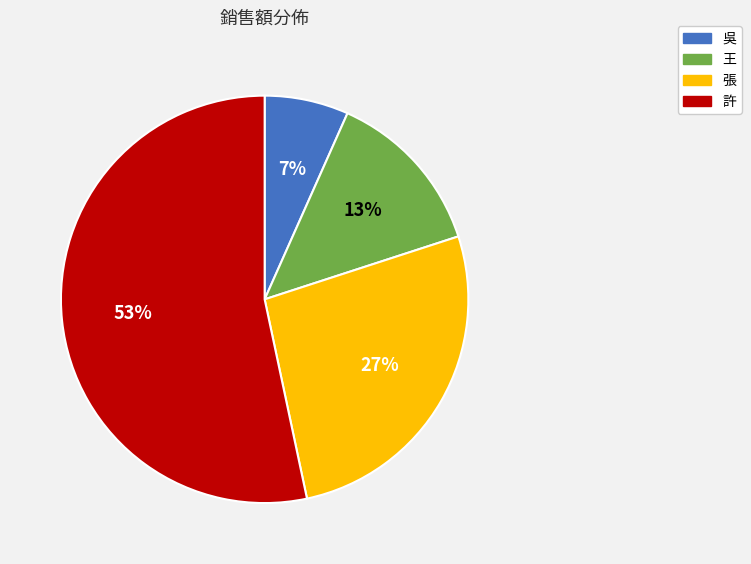

How many segments does this pie chart have?

4